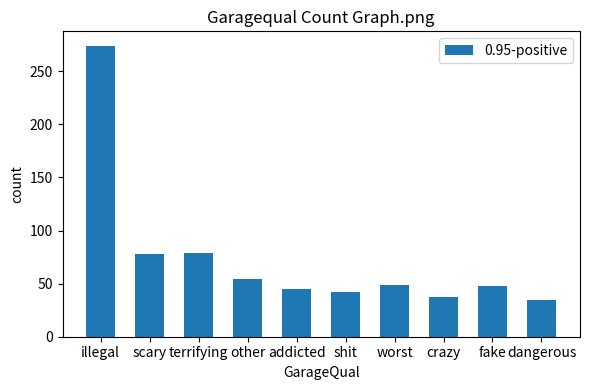

What is the sum of the values at worst and dangerous?

84